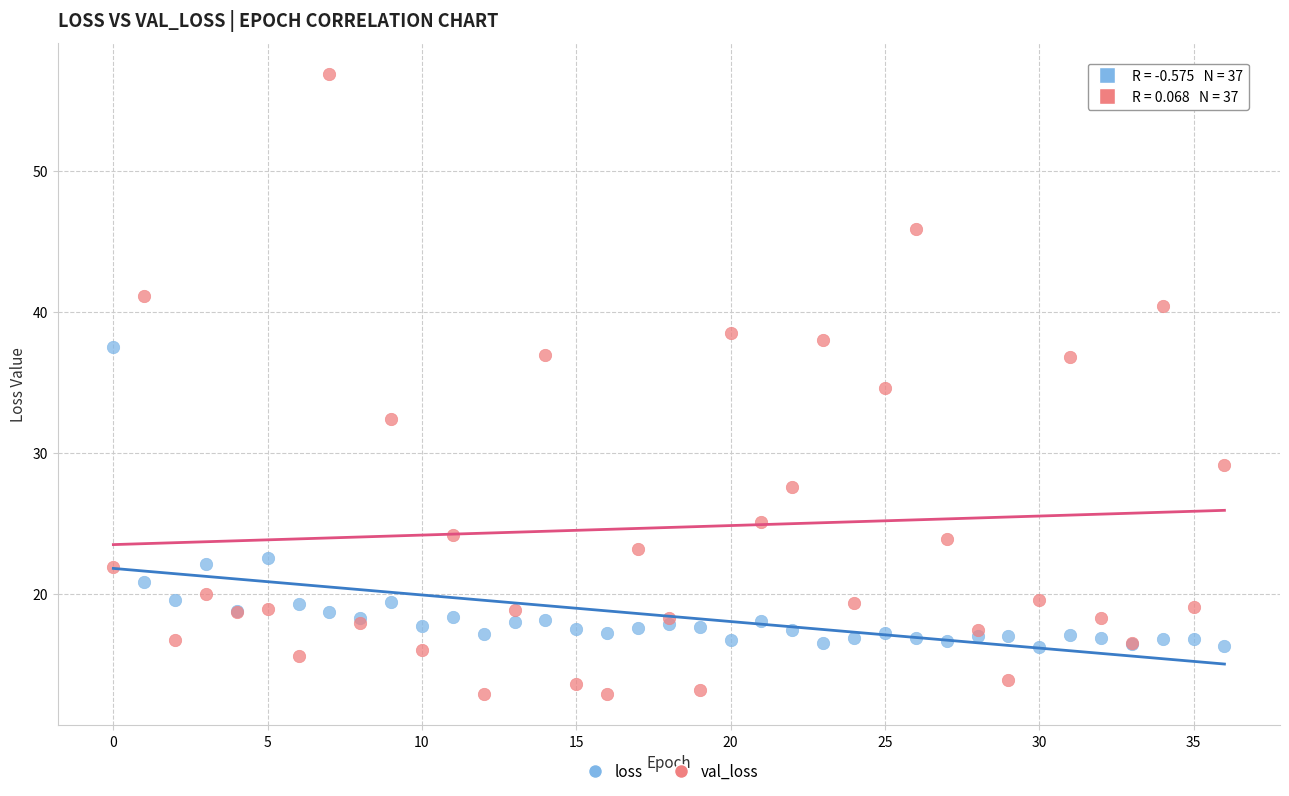

Which series has the widest spread of Y values?

val_loss